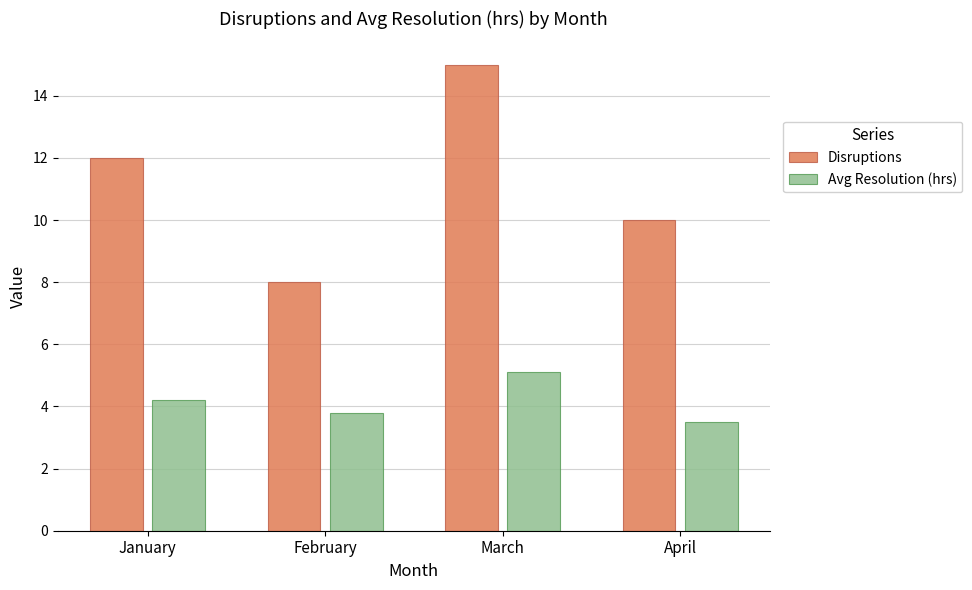

How many bars are there in each group?

2